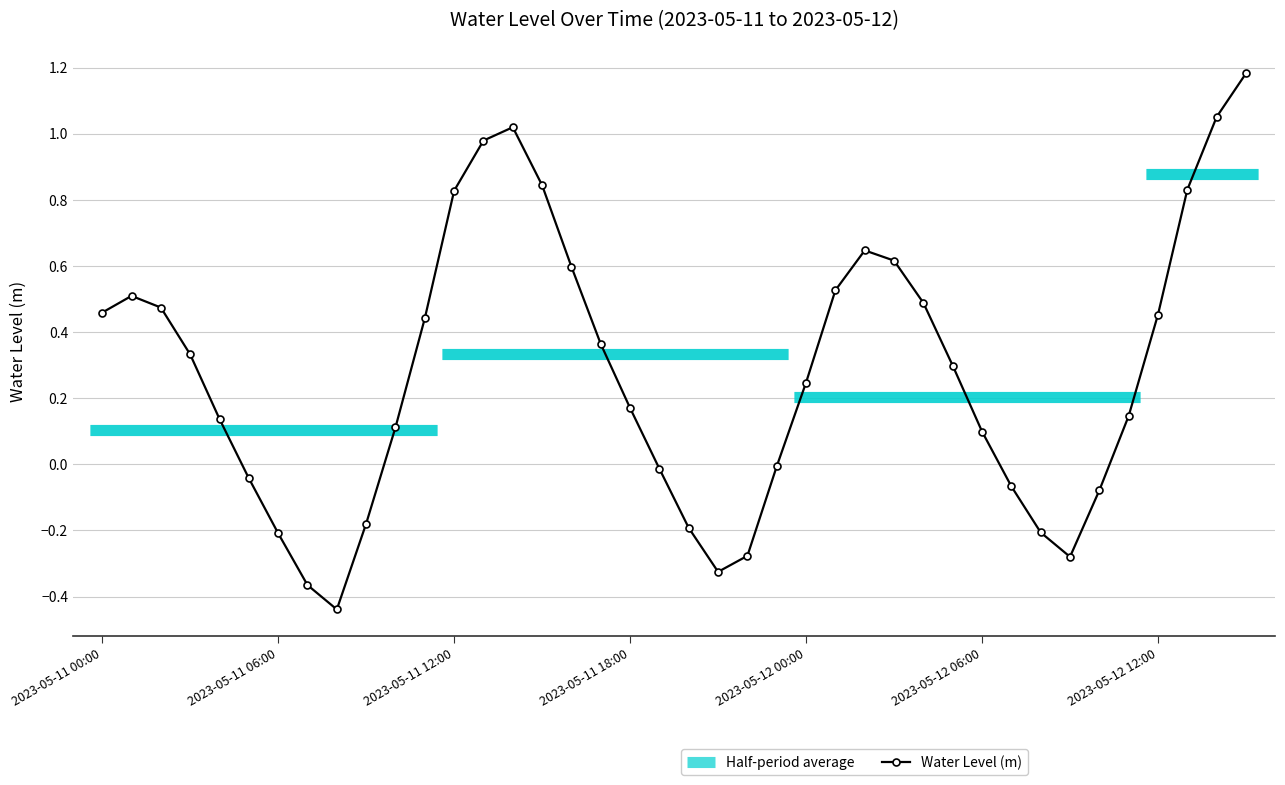

What is the average value?

0.3